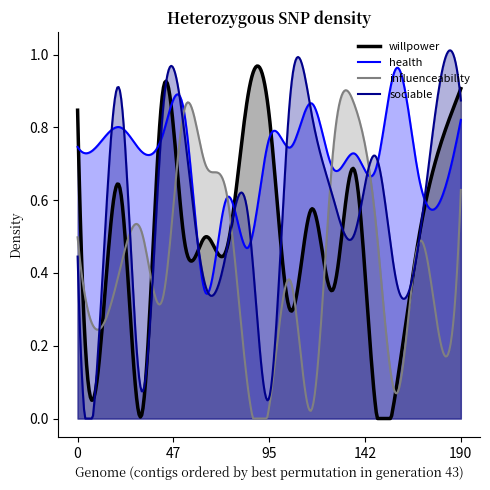

How many intersections are there between influenceability and willpower?

10